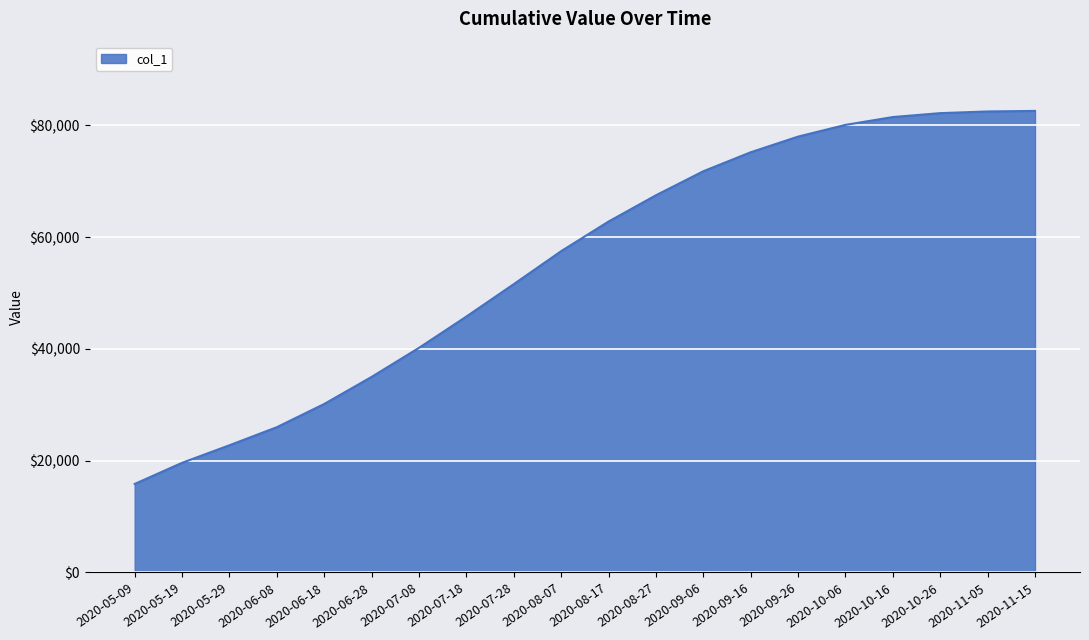

What position from the left is 2020-11-05?

19